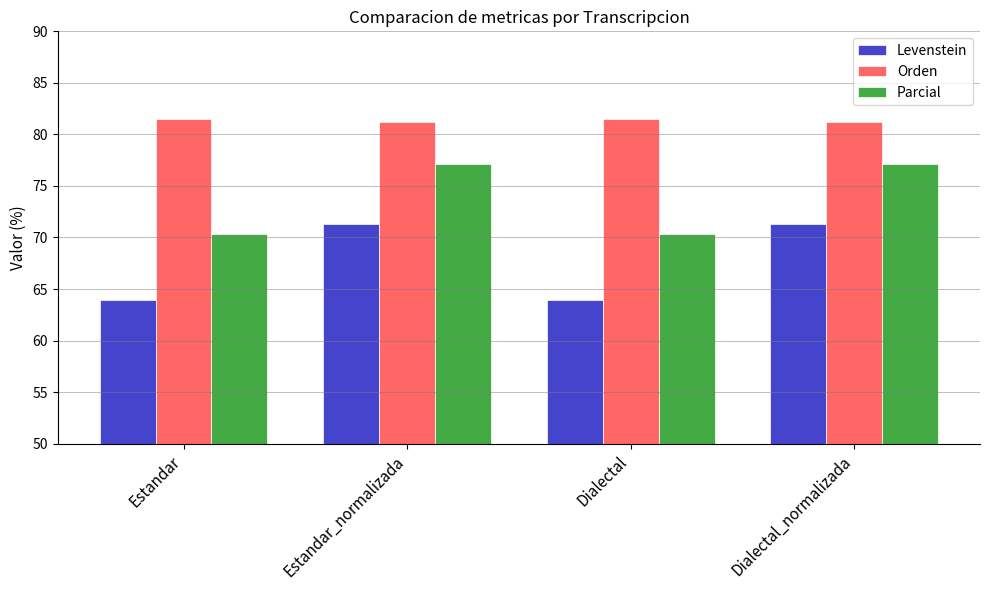

Between Estandar_normalizada and Dialectal, which series saw the biggest shift?

Levenstein